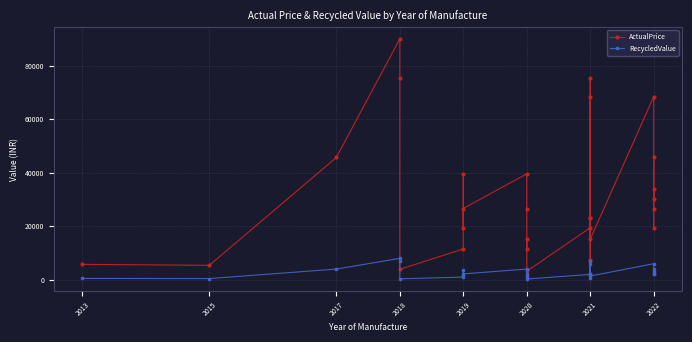

The RecycledValue series shows 199 at 2015. True or false?

False